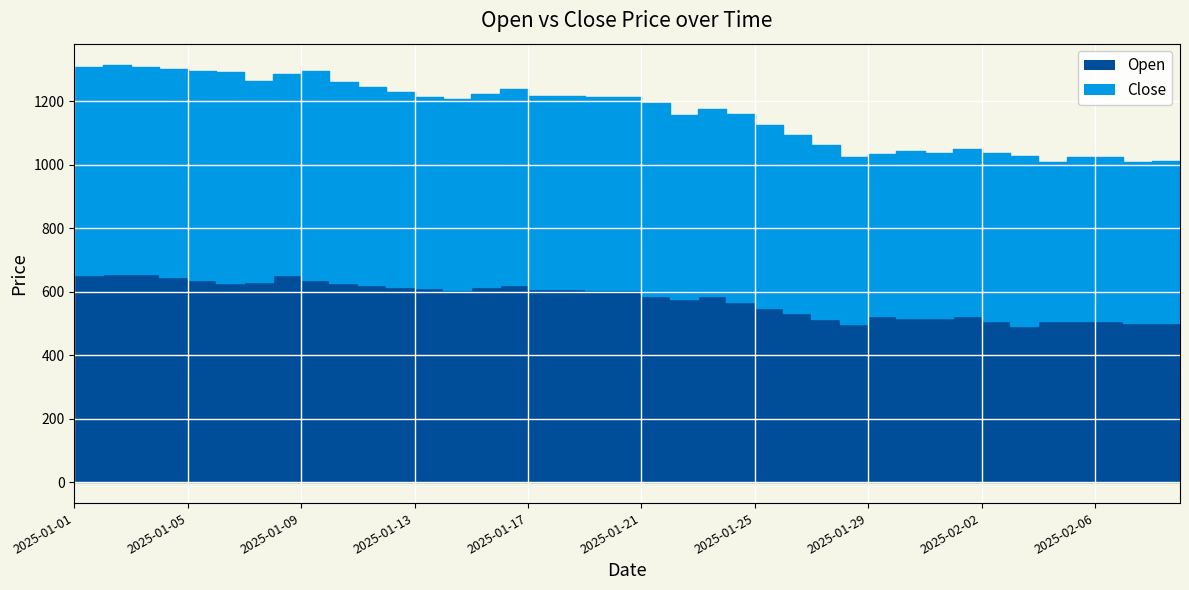

What is the label of the 22nd point from the left?

2025-01-22